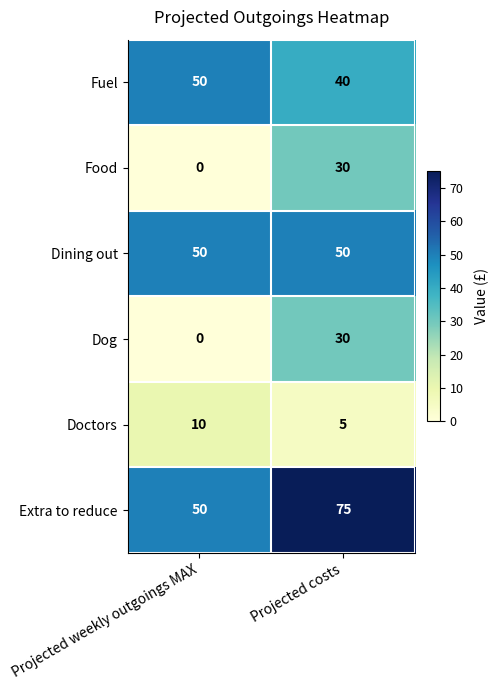

Reading left to right, list all the values displayed in this chart.

Fuel: 50	40
Food: 0	30
Dining out: 50	50
Dog: 0	30
Doctors: 10	5
Extra to reduce: 50	75